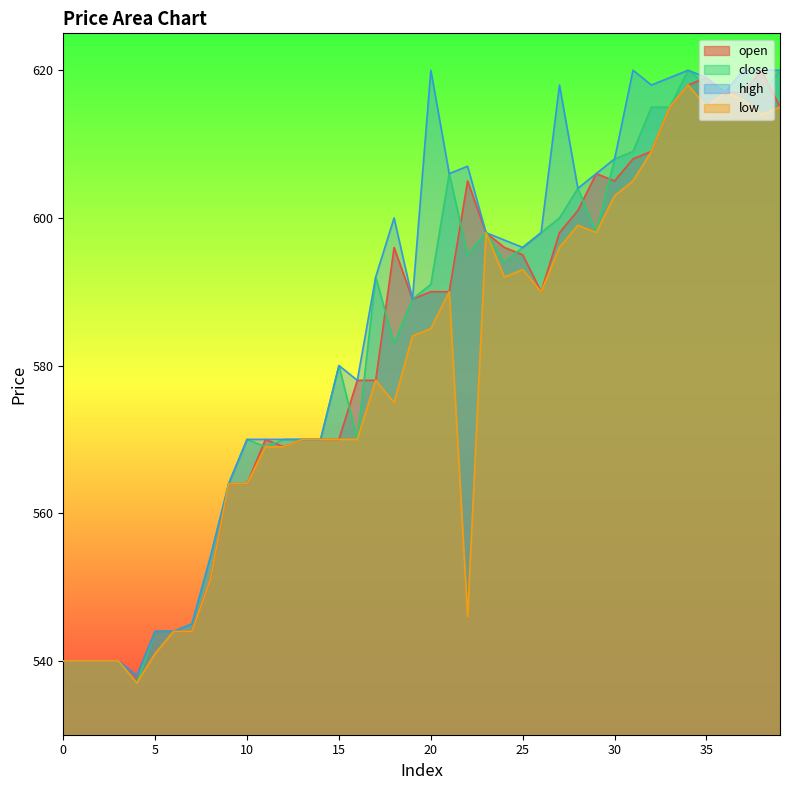

Between 9 and 12, which series saw the biggest shift?

close